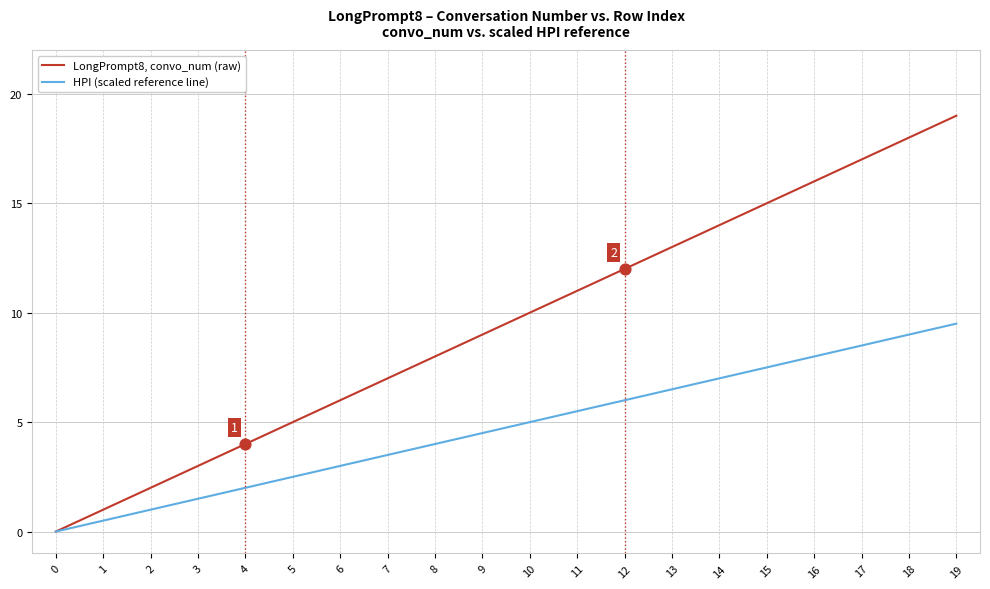

At which category is the sum across all series the highest?

19